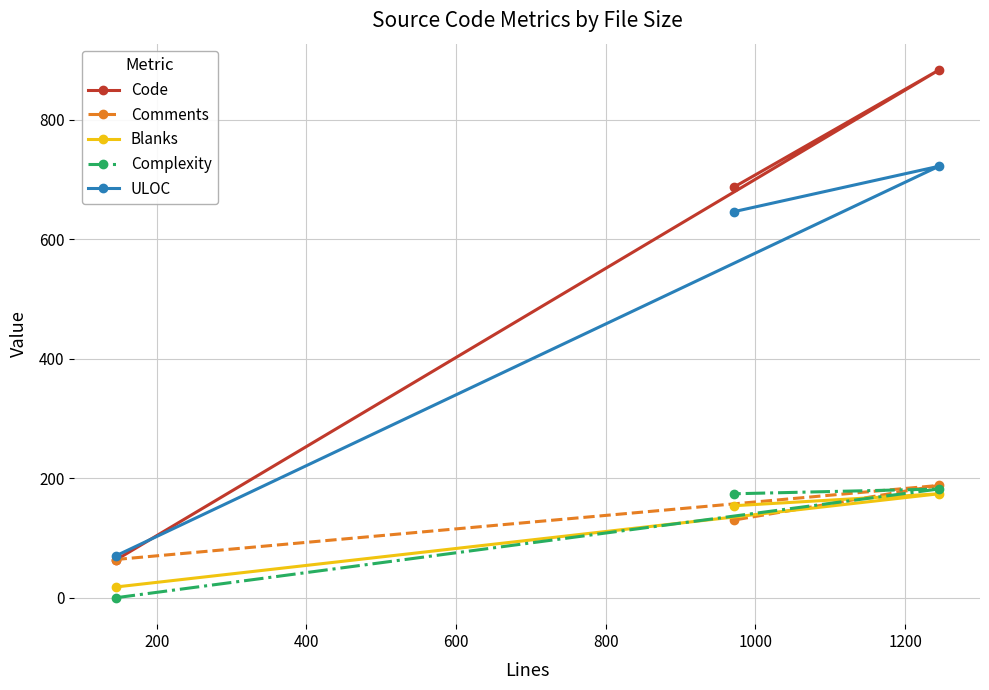

What is the difference between the maximum and minimum values in the ULOC series?

652